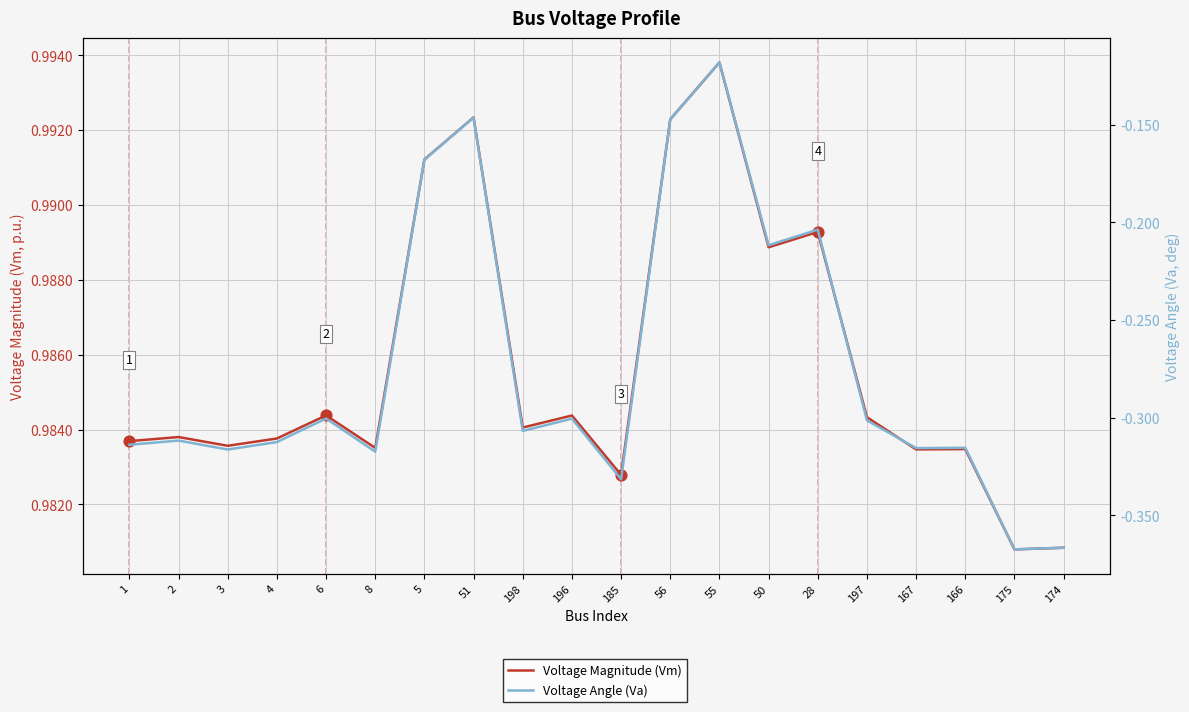

At which category is the sum across all series the highest?

55